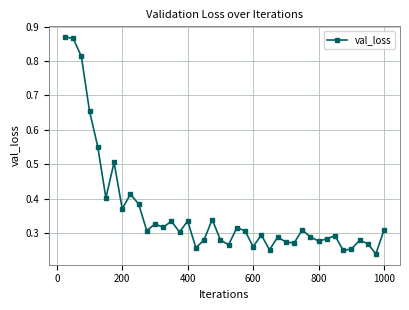

True or false: the data has more than 2 interior local peaks.

True